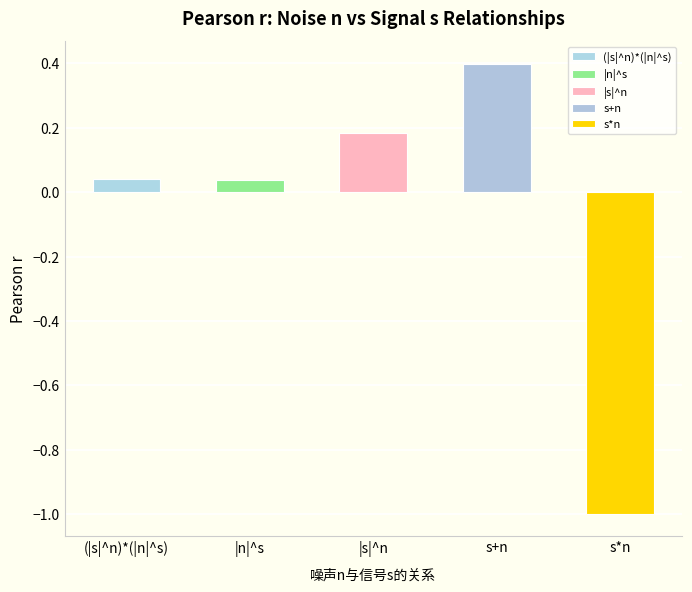

How many bars are there in total?

5